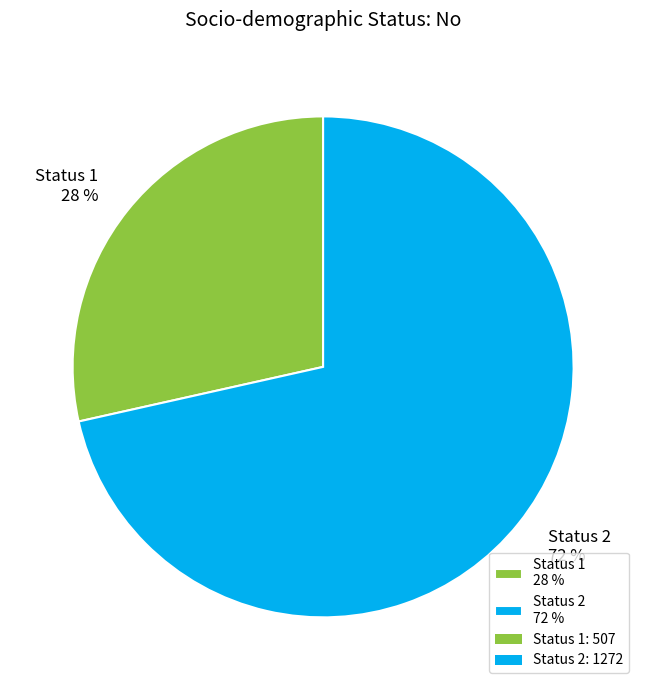

Count the number of slices in the pie.

2